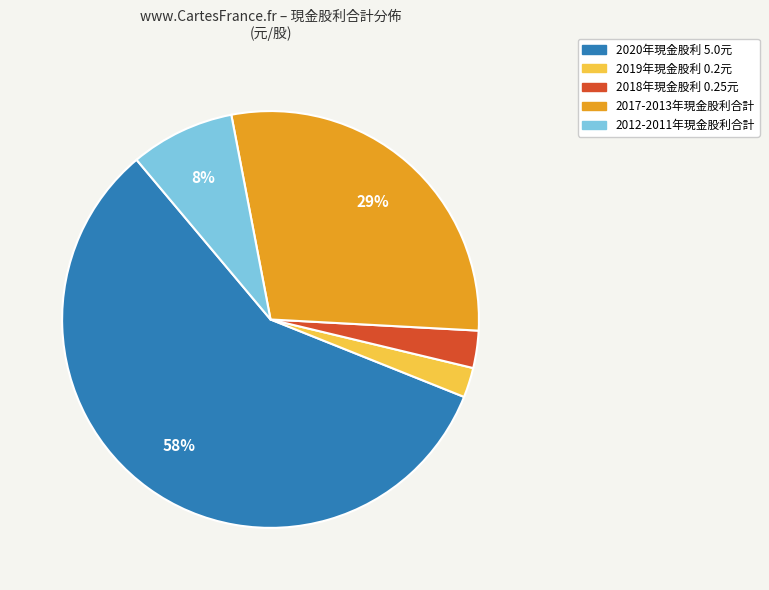

To the nearest percent, what is the difference between the largest and smallest slice percentages?

56%